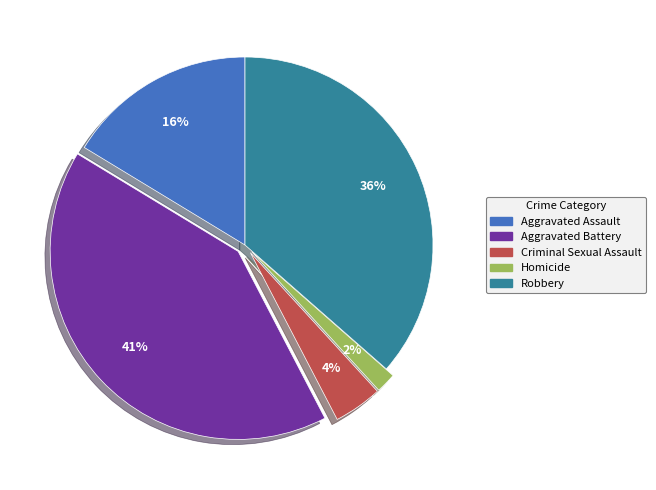

Between Aggravated Assault and Criminal Sexual Assault, which is larger?

Aggravated Assault